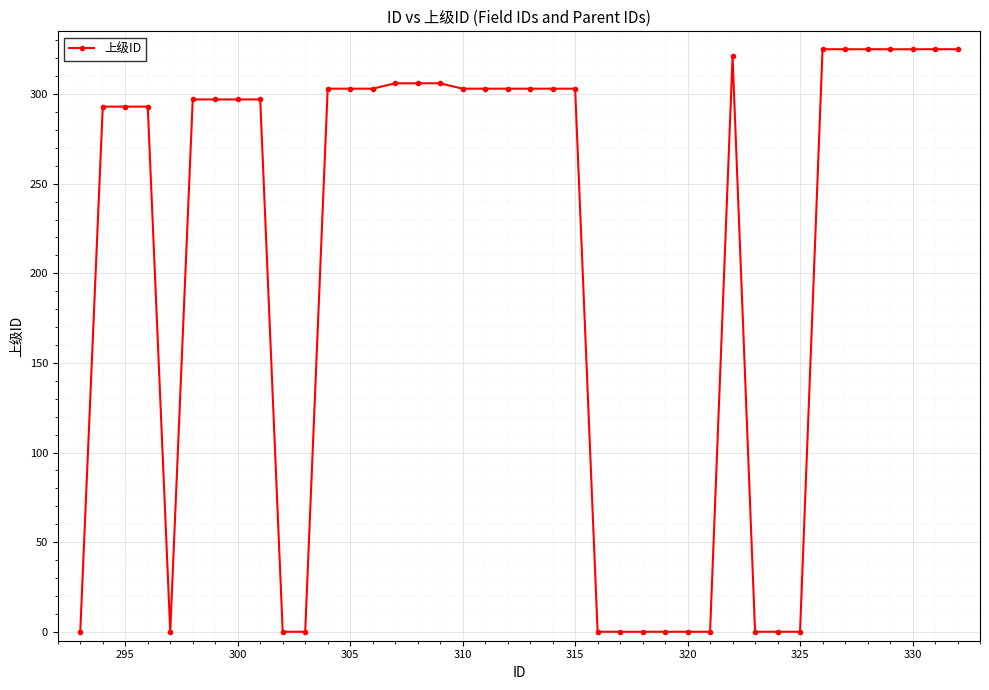

What is the value of the 35th point from the left?

325